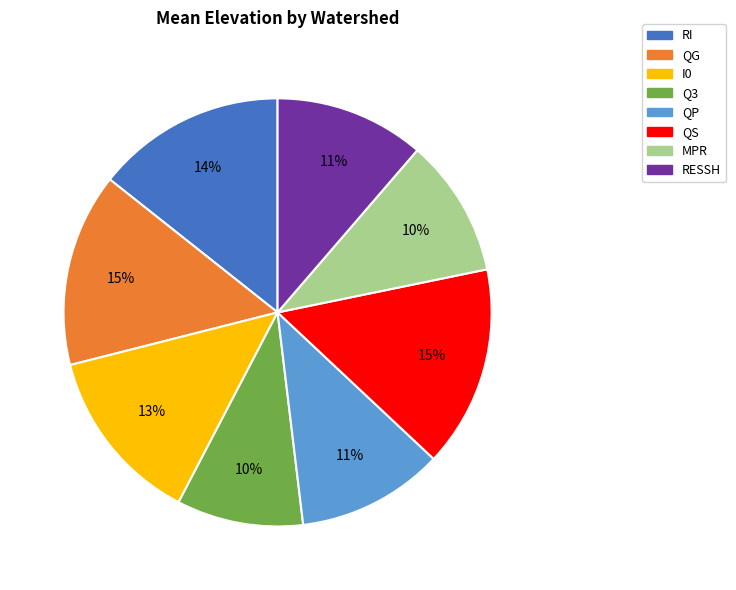

What is the ratio of the value at MPR to the value at QP?

0.9